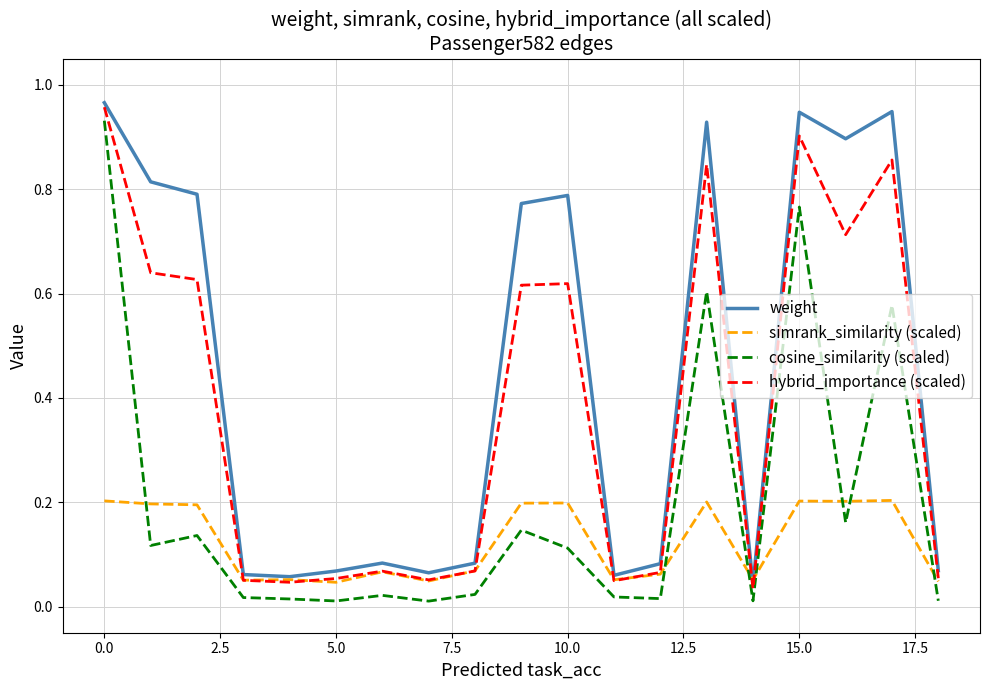

How many series are shown in this chart?

4